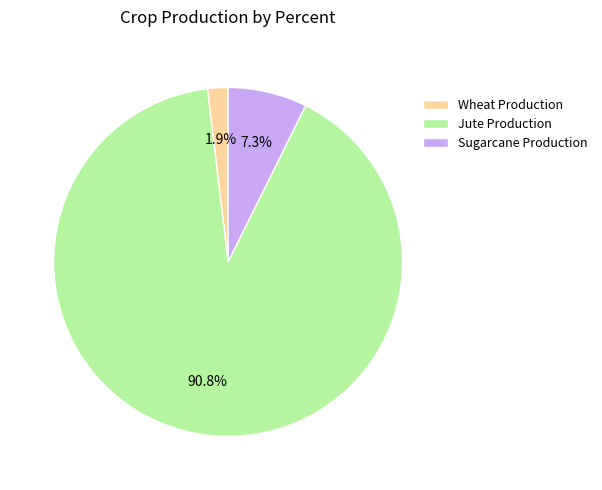

What is the smallest slice in the pie chart?

Wheat Production